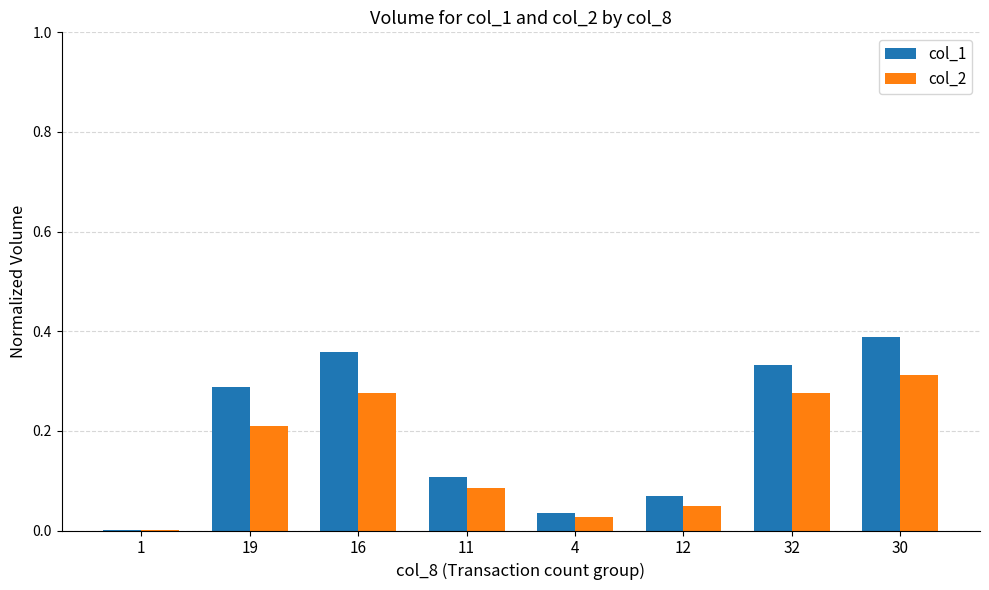

At which category does the chart reach its peak across all series?

30